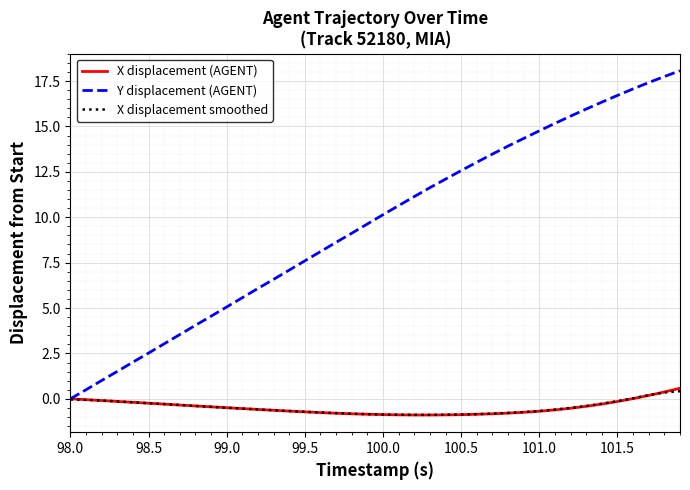

Which series has the widest spread of values?

Y displacement (AGENT)